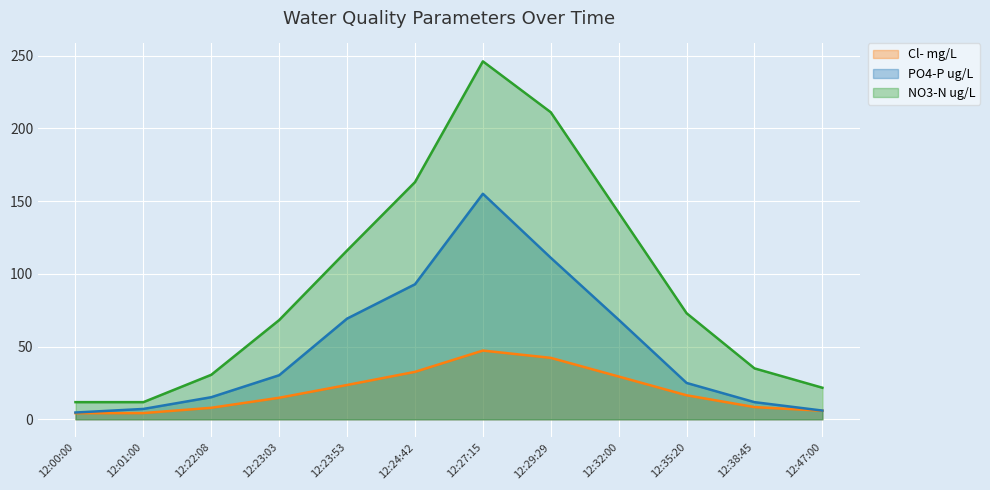

What is the value of the Cl- mg/L point at the 1st from the left?

4.2